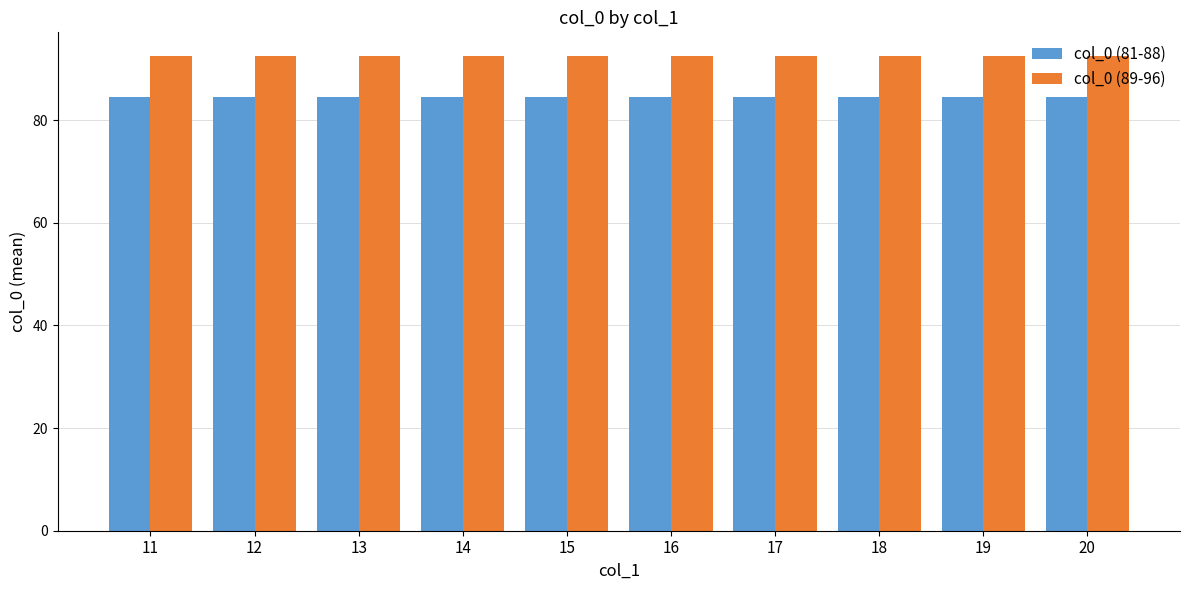

What is the highest value of the col_0 (89-96) series?

92.5